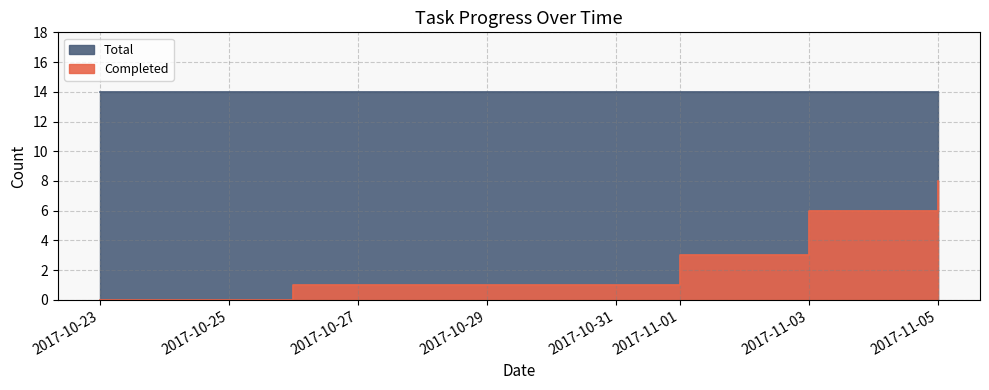

Reading left to right, extract all data points from this chart.

0	1	1	3	6	8